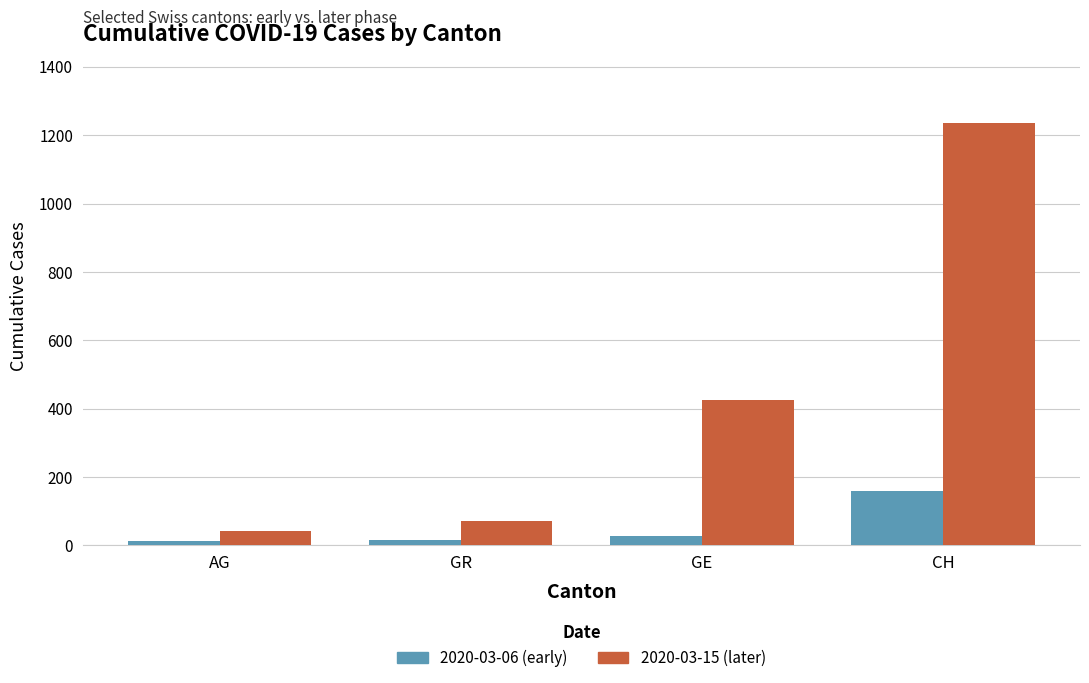

What is the value of the 2020-03-06 (early) bar at the 1st from the left?

12